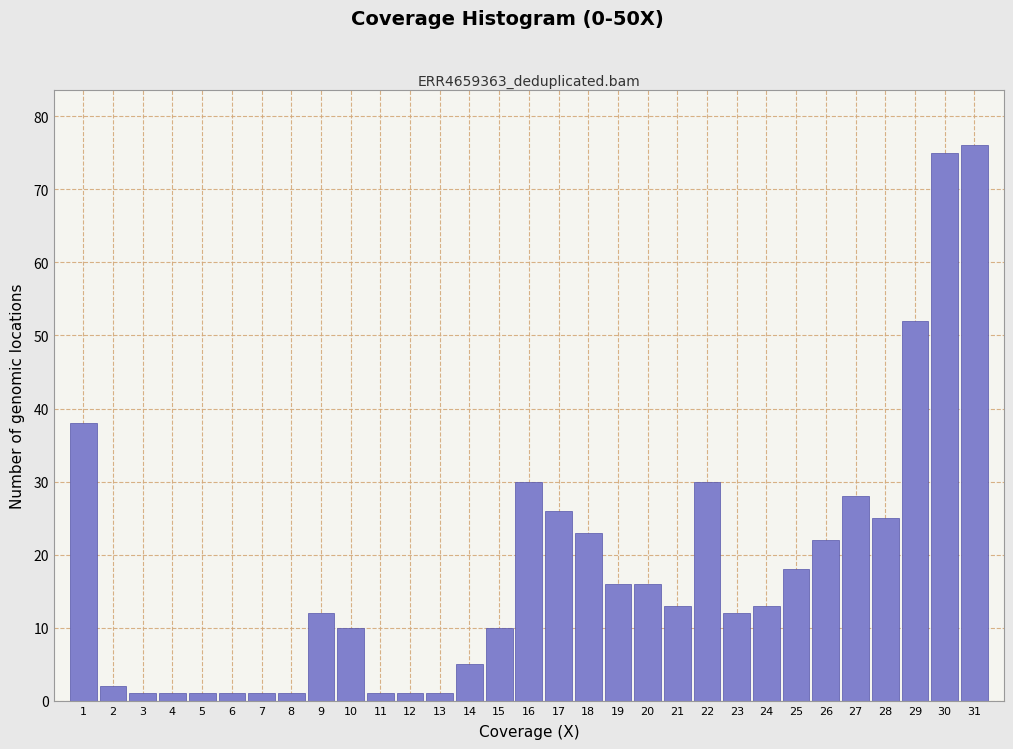

What is the maximum value shown in the chart?

76